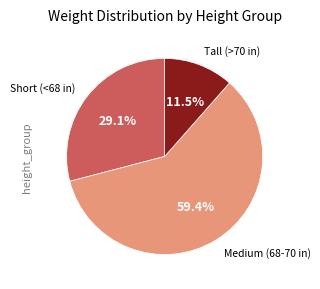

Is there any slice that represents more than half of the pie?

Yes